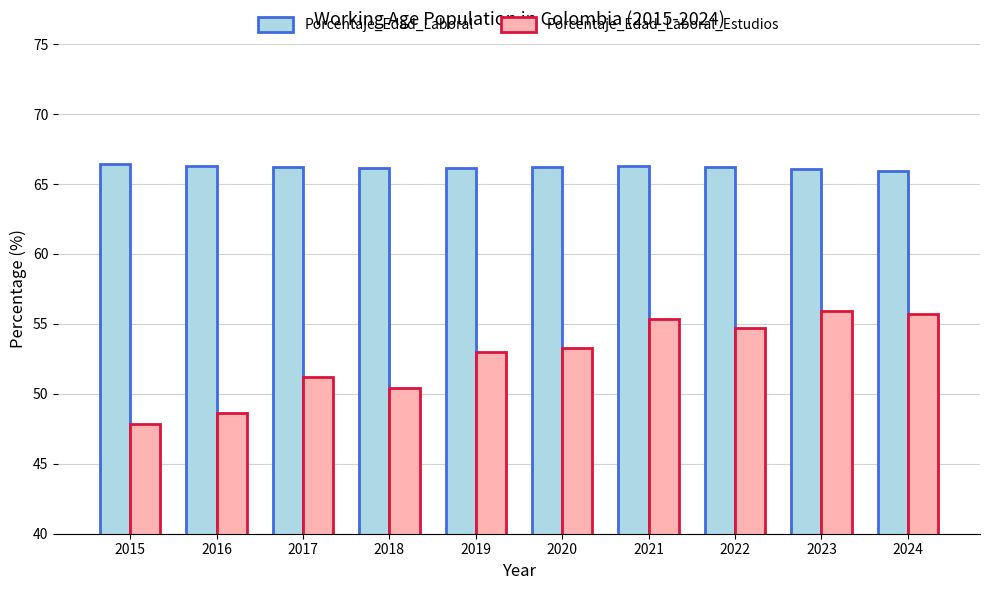

What is the difference between the highest and lowest values at 2020?

13.0